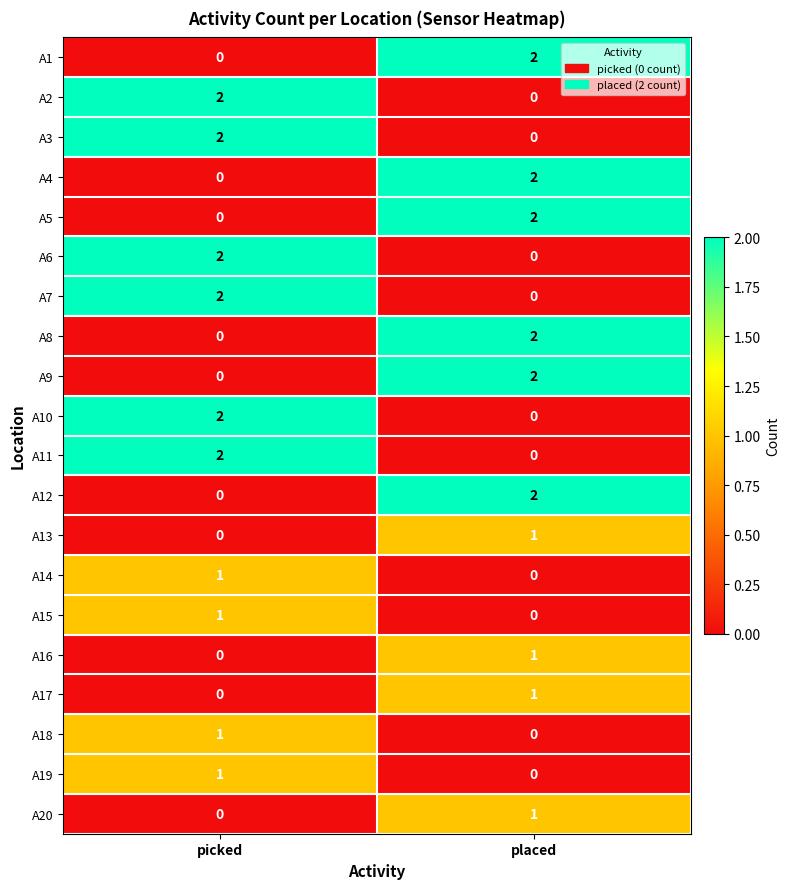

True or false: A20 has a value of 1 at picked.

False